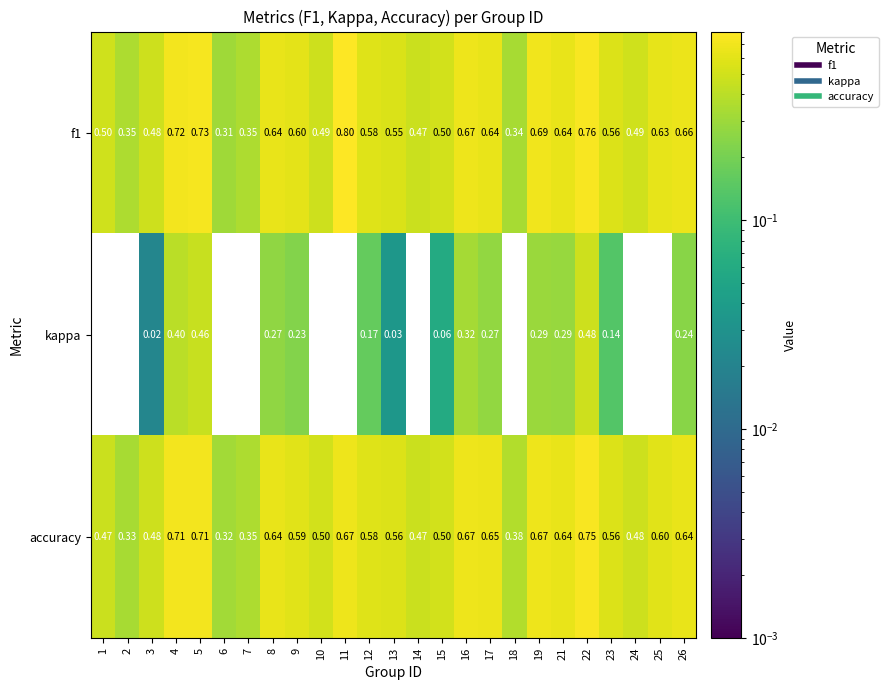

Which series changed the most between 3 and 7?

kappa